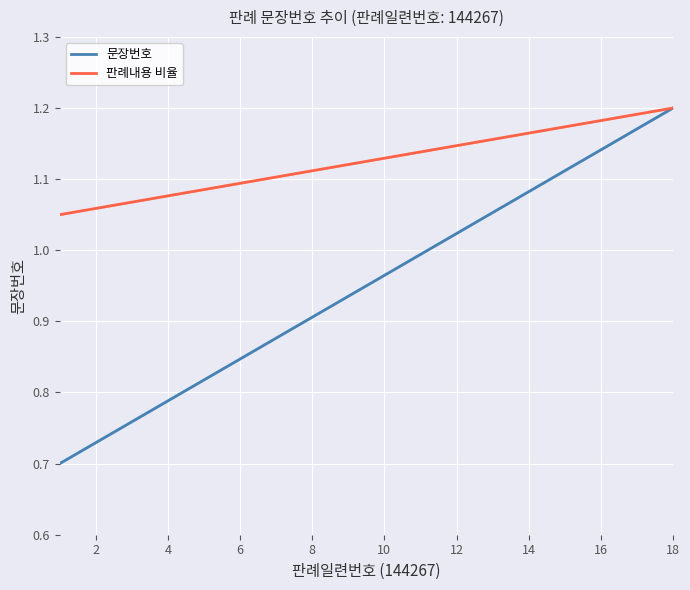

What is the value of the 판례내용 비율 point at the 5th from the left?

1.1